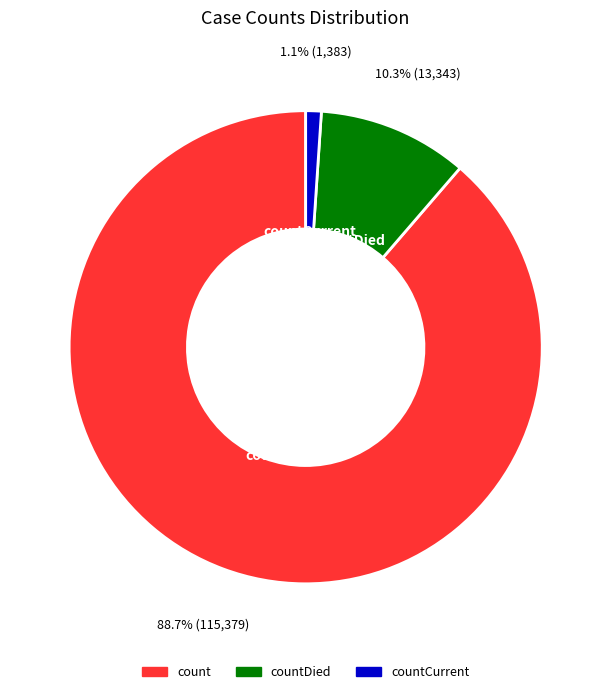

Is there a majority slice in this chart?

Yes